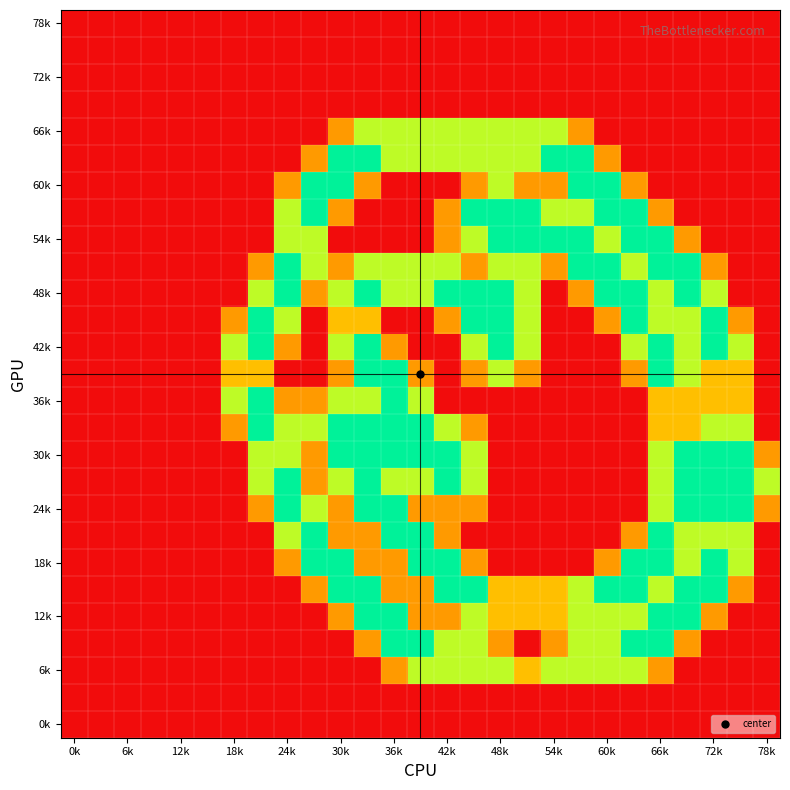

How many data points does each series have?

27